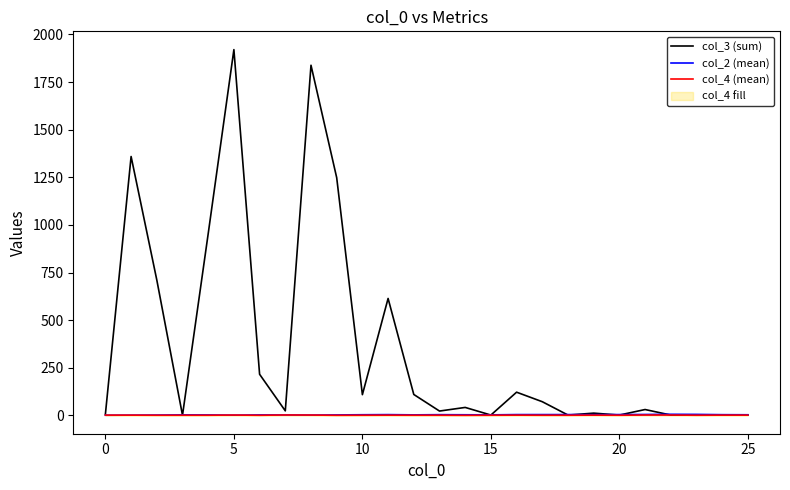

Which series has the widest spread of values?

col_3 (sum)